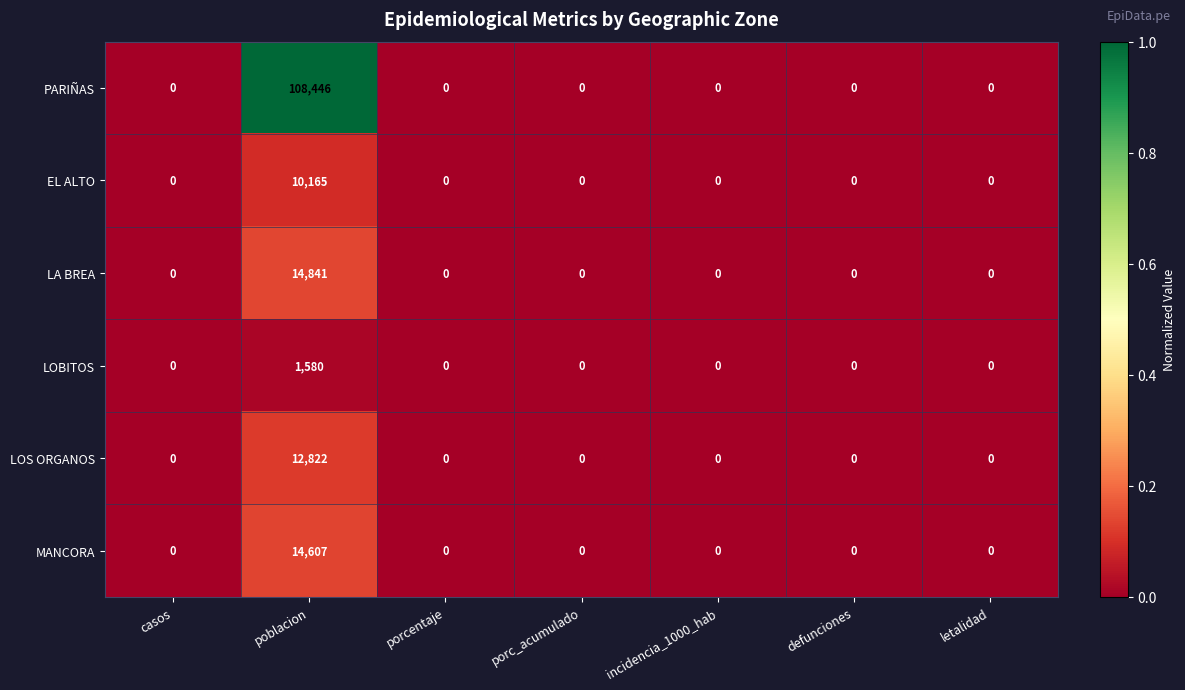

How many values in the LA BREA series exceed 0?

1